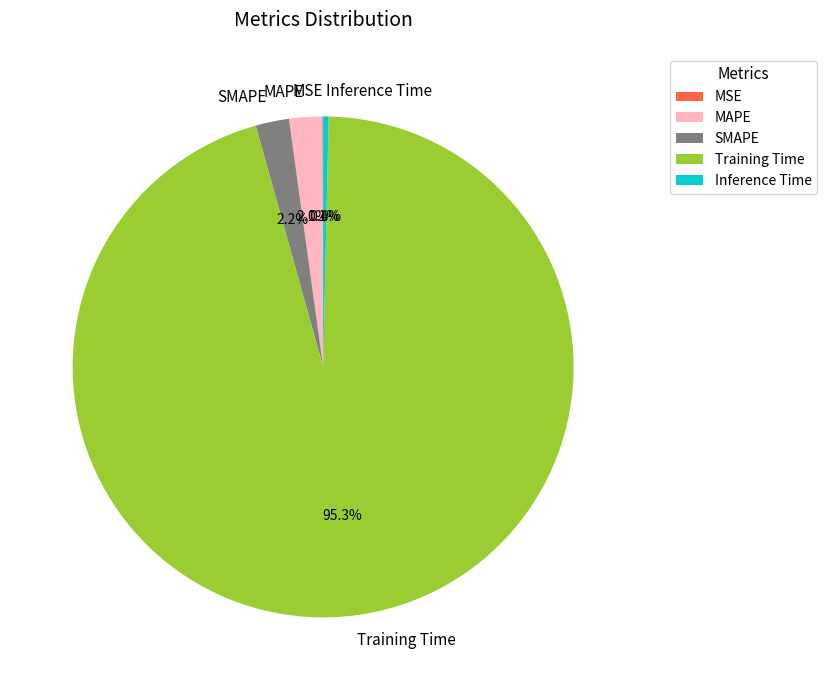

To the nearest percent, what is the difference between the largest and smallest slice percentages?

95%